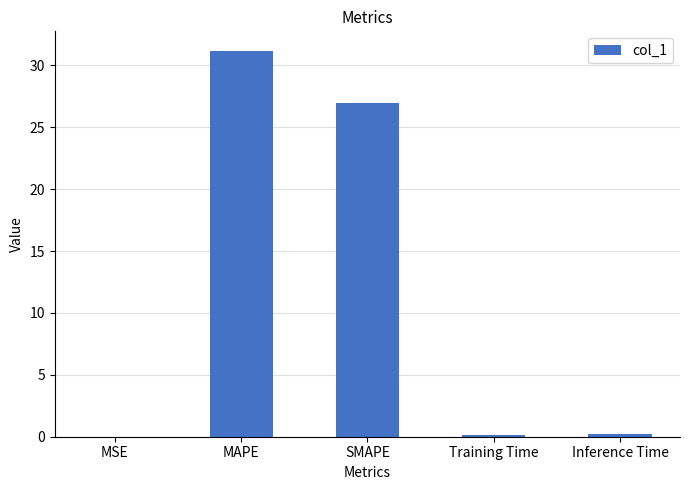

Approximately how many times larger is the value at MAPE compared to SMAPE?

1.2